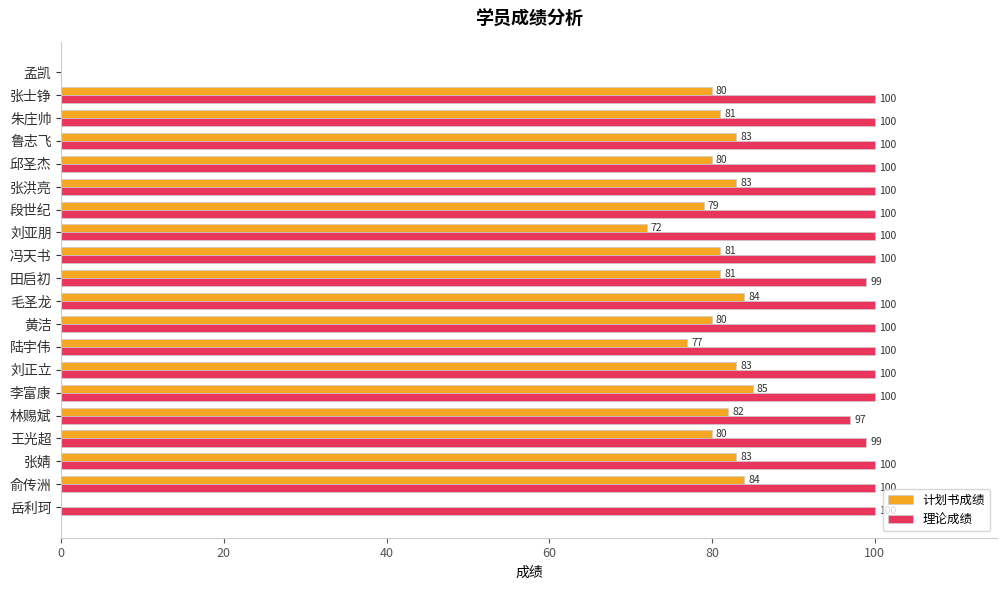

Which series has the largest total across all categories?

理论成绩